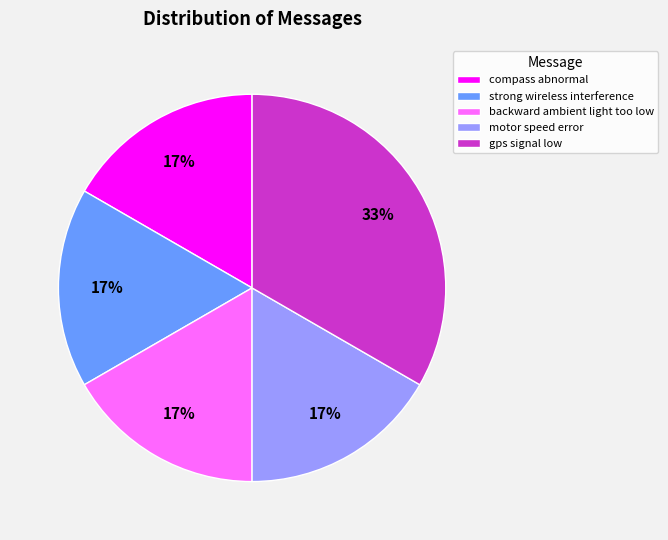

What is the largest slice in the pie chart?

gps signal low